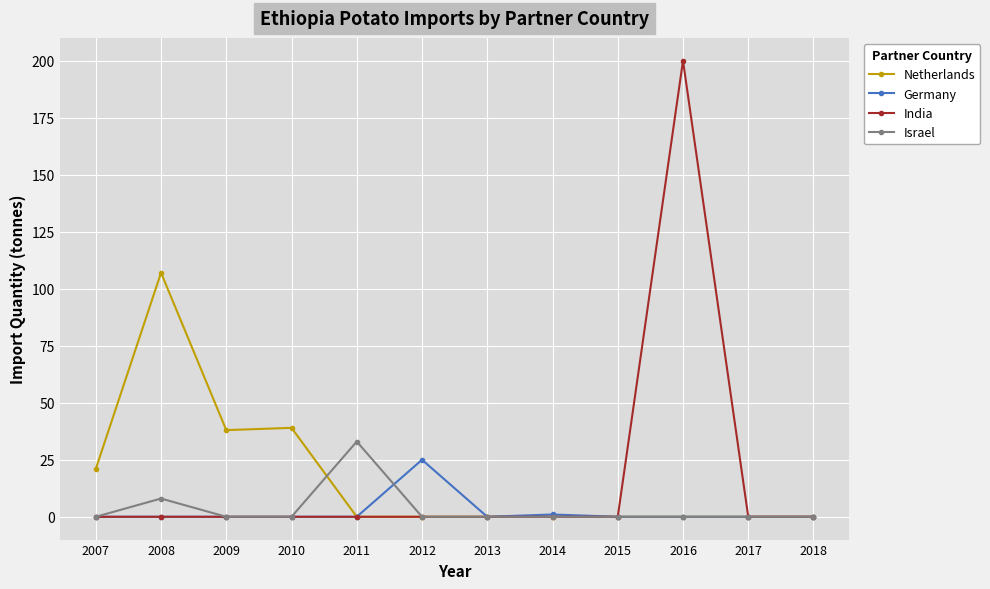

The value of Germany at 2009 is -10. True or false?

False